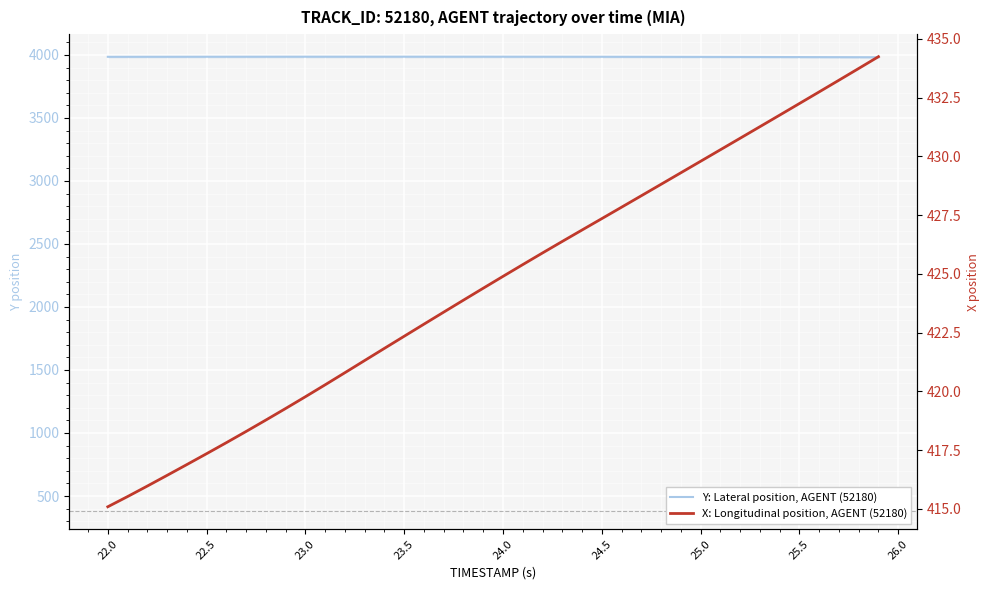

How many lines are shown in the chart?

2